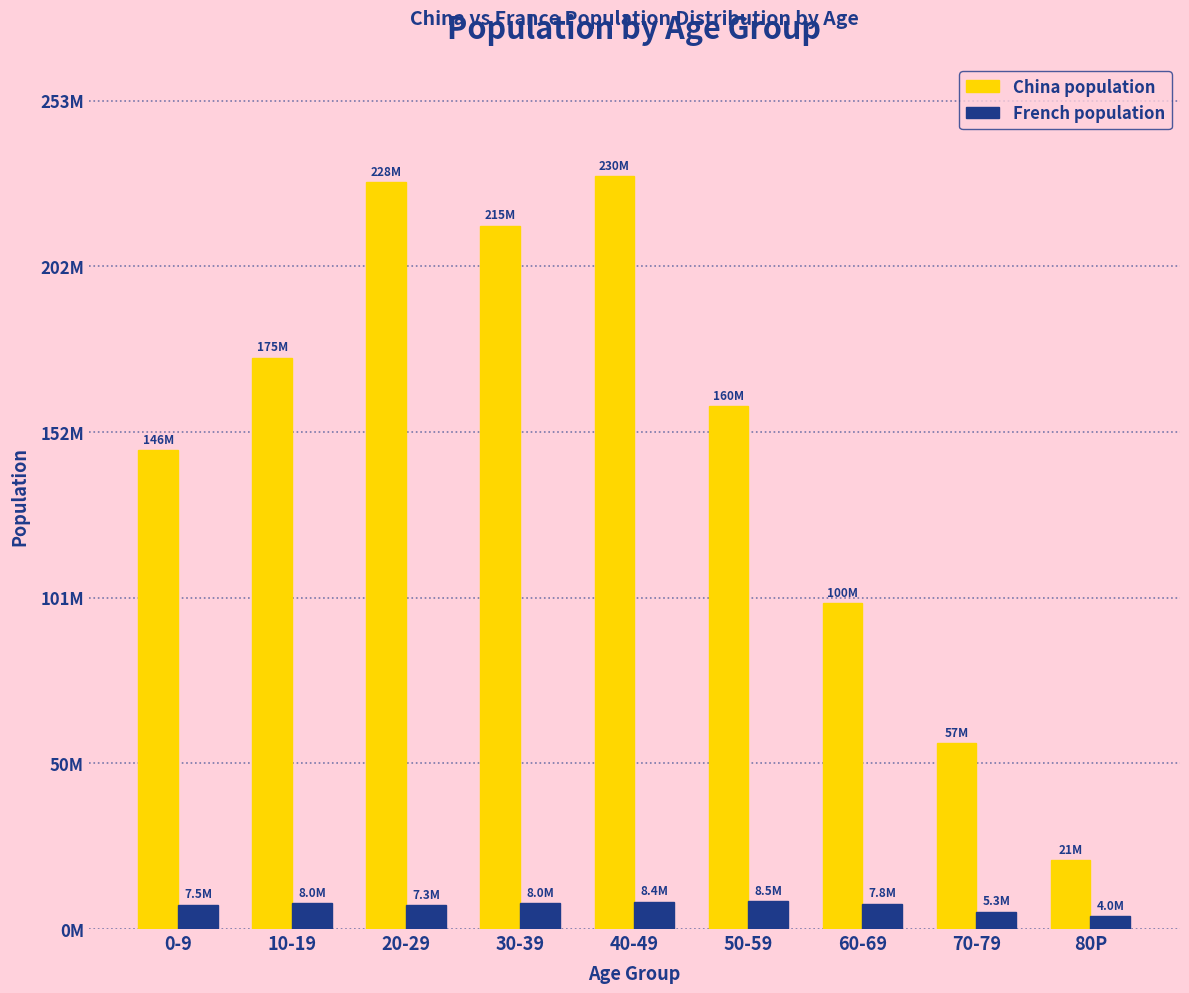

What is the maximum value for French population?

8532078